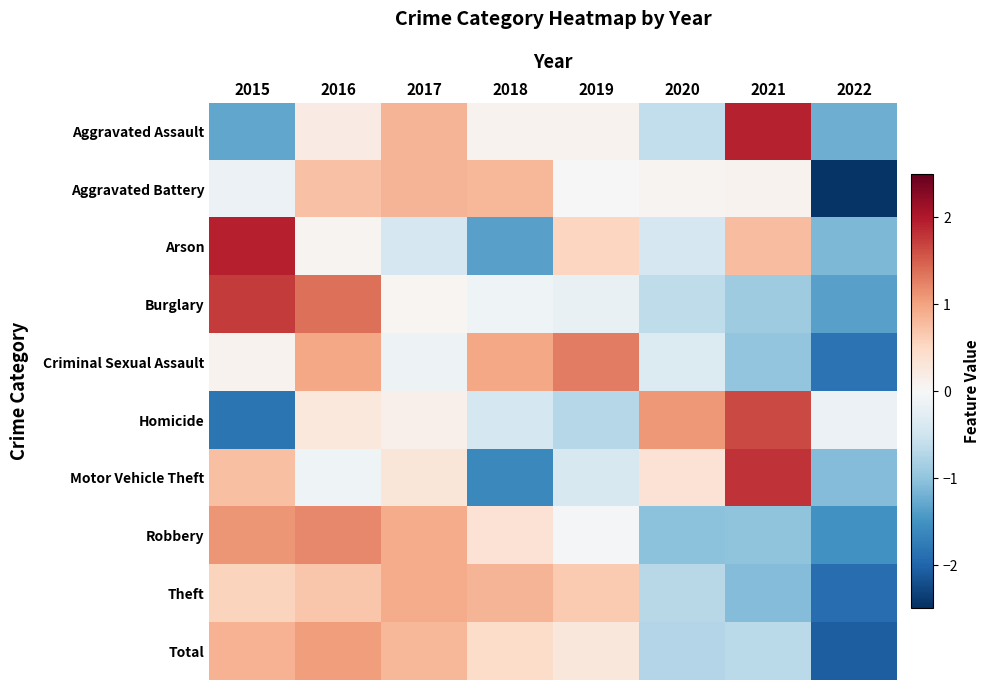

What is the total value across all series at 2021?

1.6